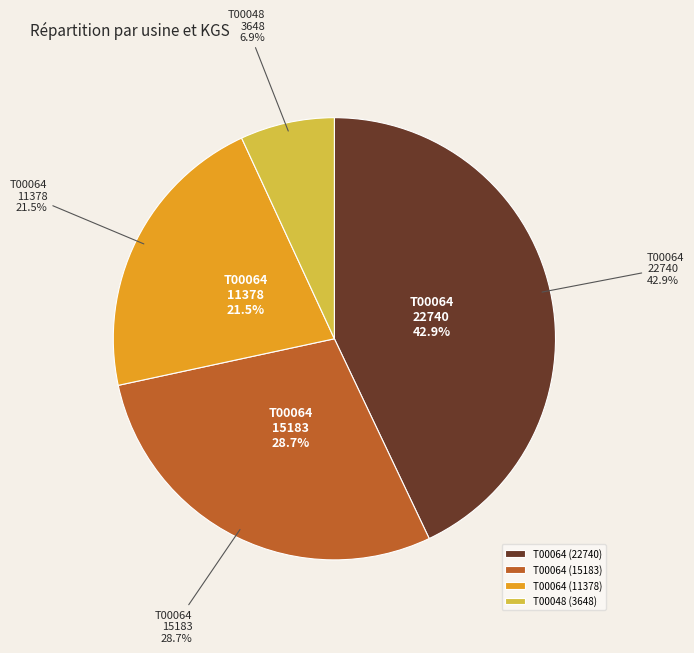

Rank the categories by value from highest to lowest.

T00064 (22740), T00064 (15183), T00064 (11378), T00048 (3648)